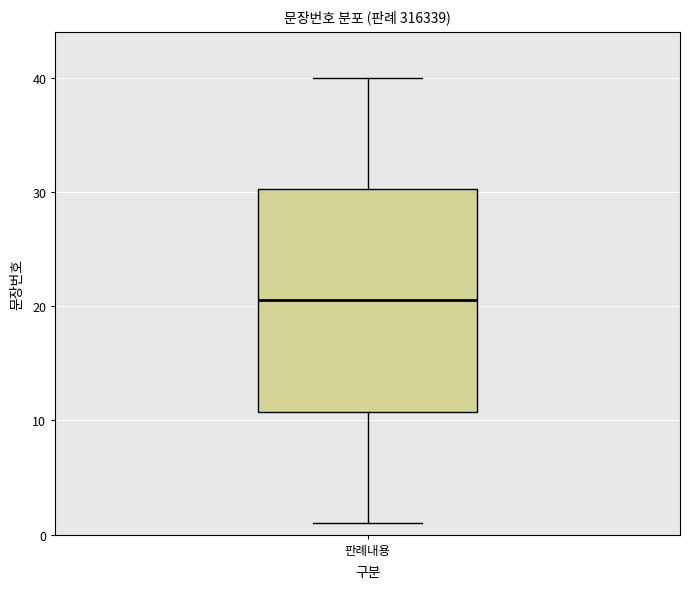

Where does the upper whisker of the box for 판례내용 end on the y-axis? The values are not printed on the chart, so give them approximately, as read against the axis.

40